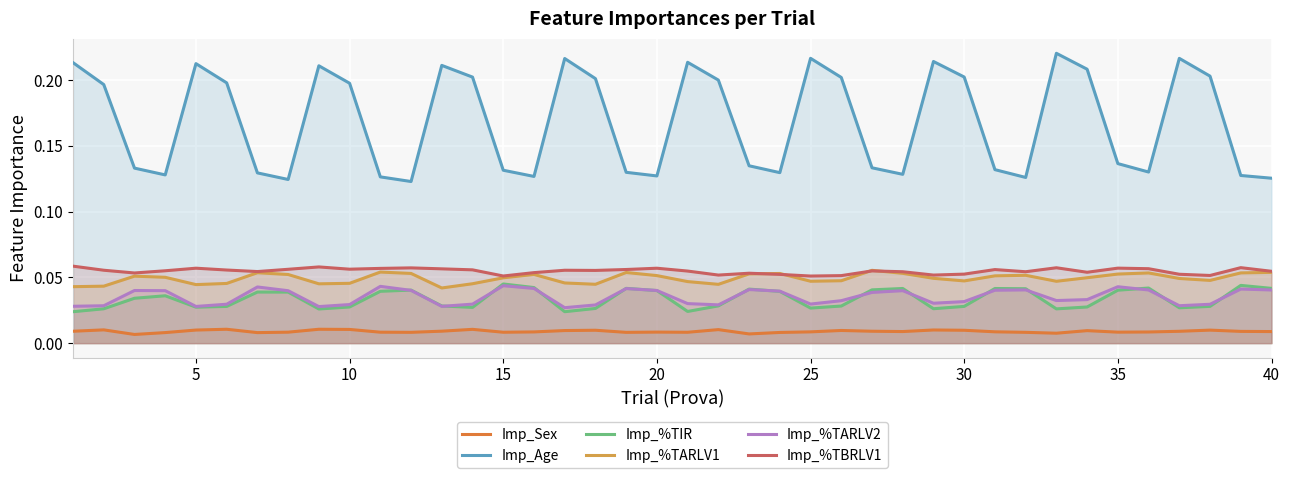

Which series has the largest range (max minus min)?

Imp_Age